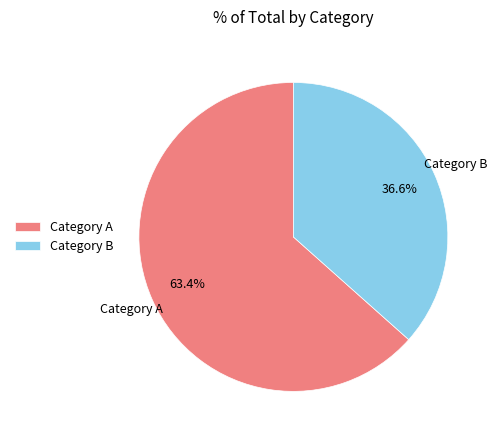

Which category accounts for the majority?

Category A